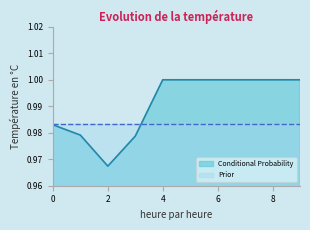

True or false: Conditional Probability has a value of 0.2 at 2.

False